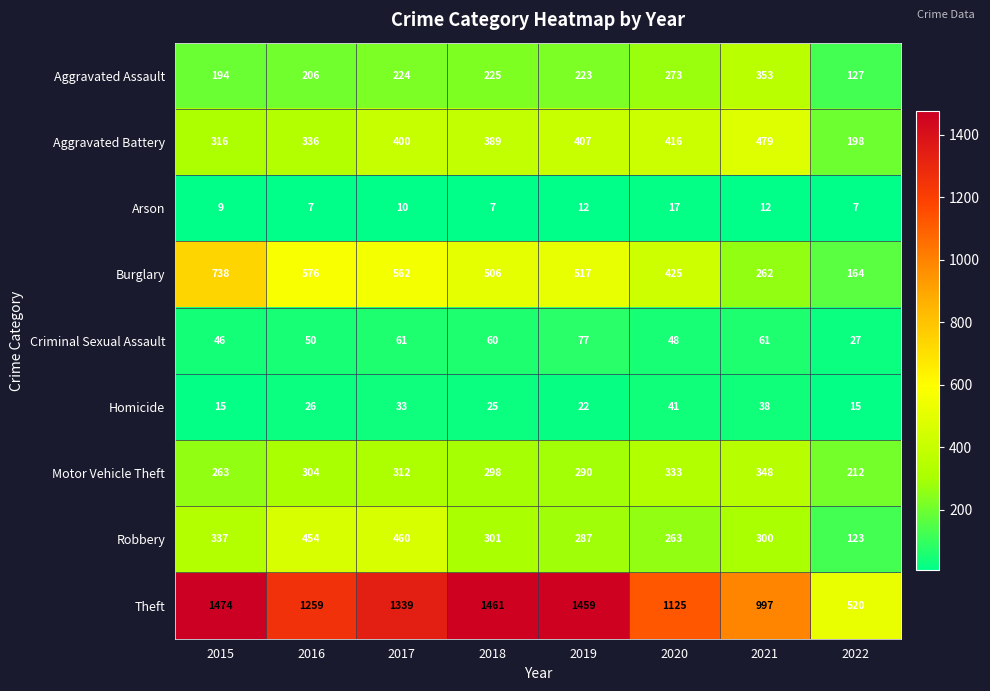

Where is Robbery nearest to the value 291?

2019